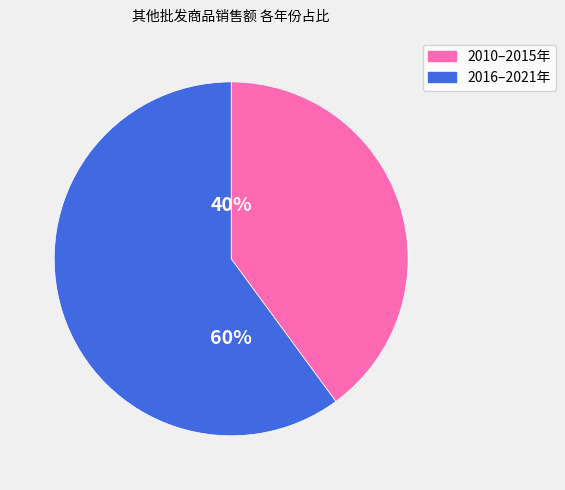

How many segments does this pie chart have?

2